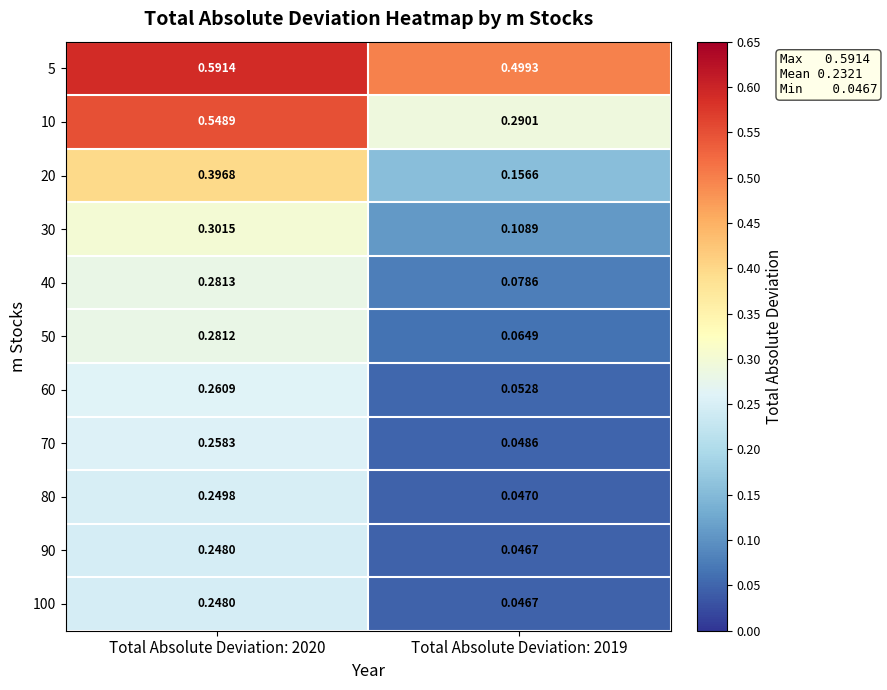

Is the value of 30 at Total Absolute Deviation: 2019 greater than the value of 5 at Total Absolute Deviation: 2019?

No